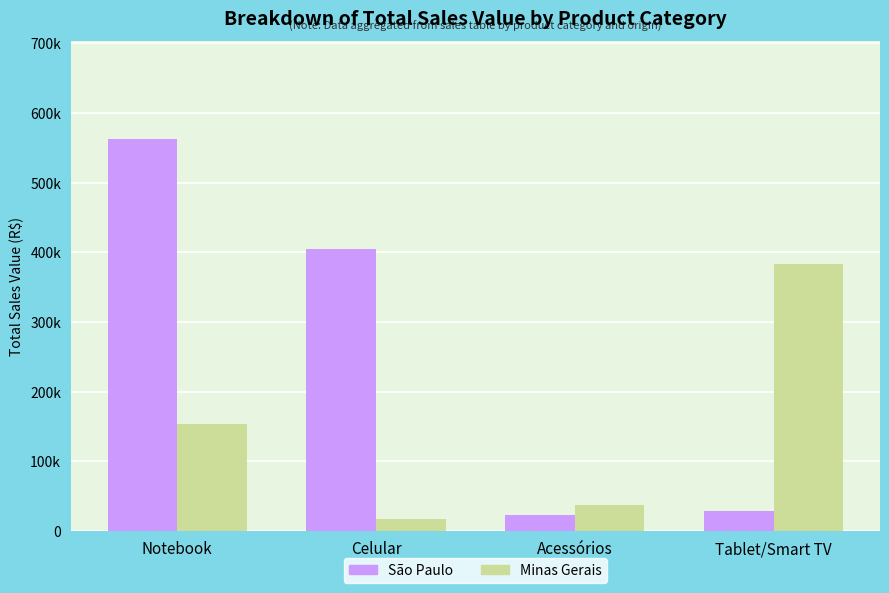

Which series changed the most between Notebook and Acessórios?

São Paulo